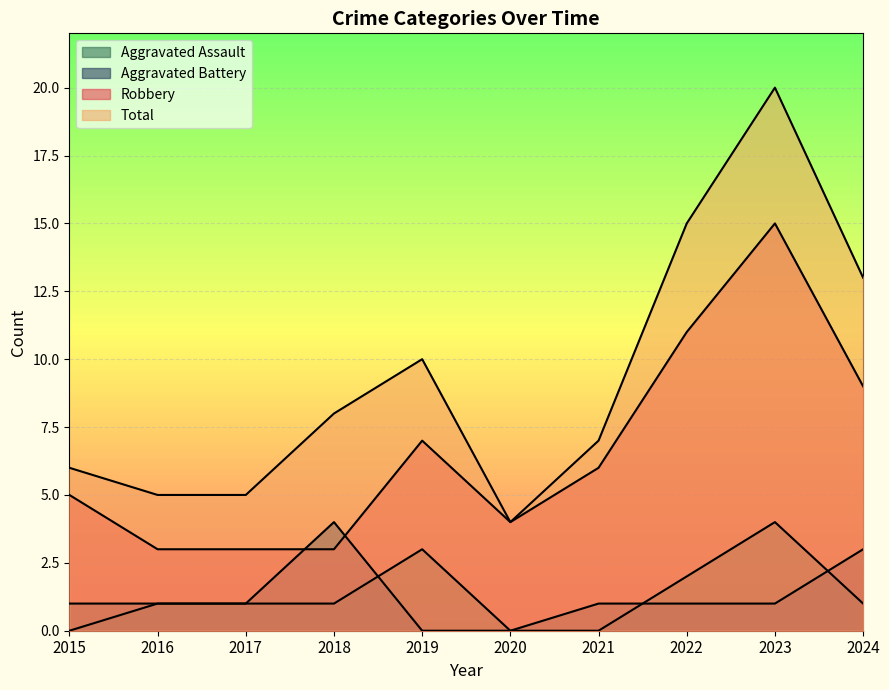

What are all the series names shown in the legend?

Aggravated Assault, Aggravated Battery, Robbery, Total